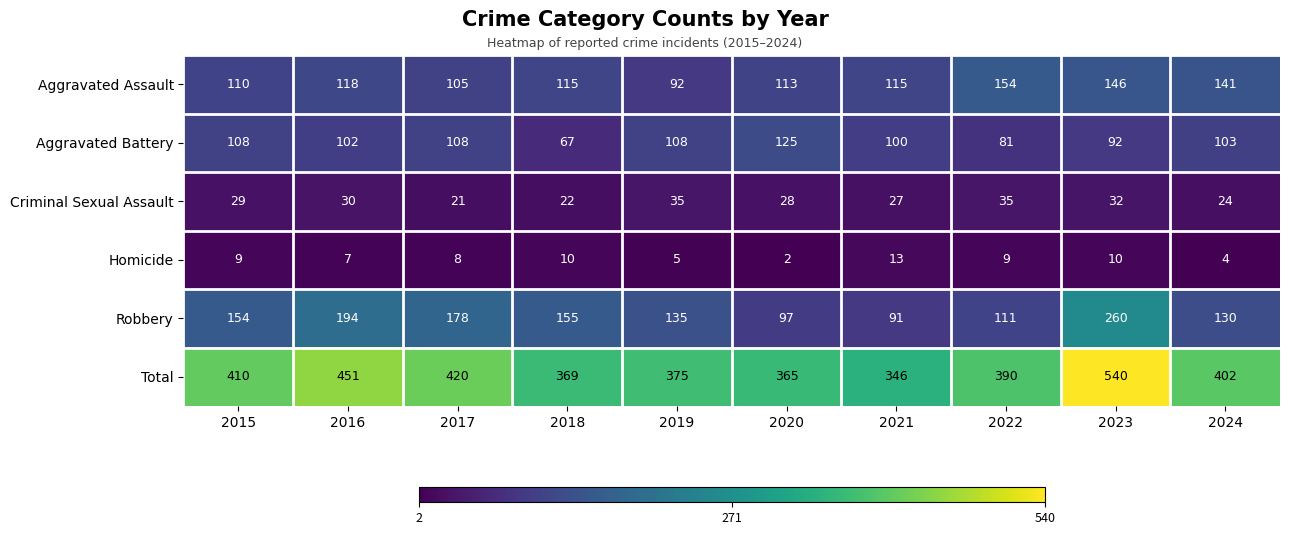

Rank the series at 2021 from lowest to highest value.

Homicide, Criminal Sexual Assault, Robbery, Aggravated Battery, Aggravated Assault, Total